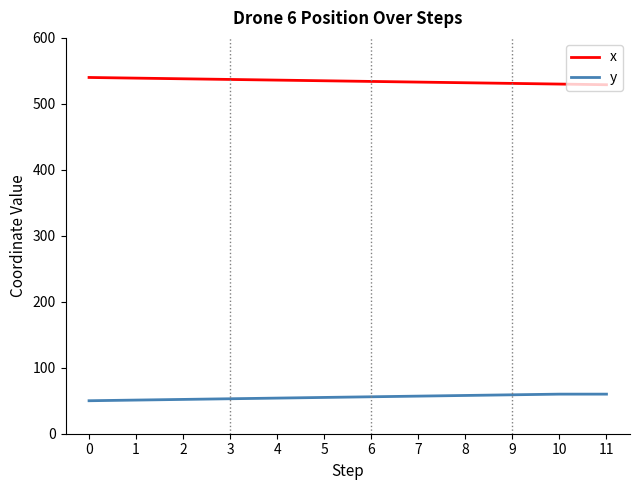

True or false: x and y intersect in this chart.

False